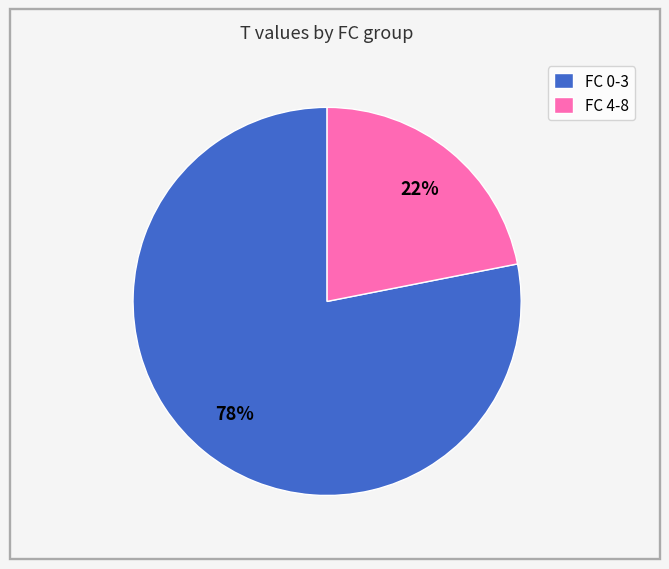

How many slices are in this pie chart?

2